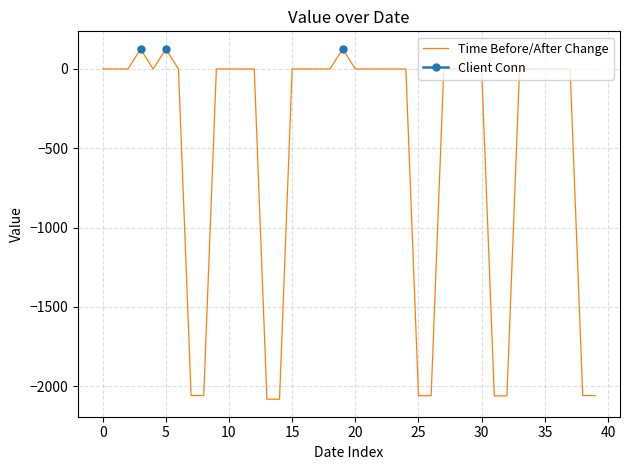

What are all the series names shown in the legend?

Time Before/After Change, Client Conn